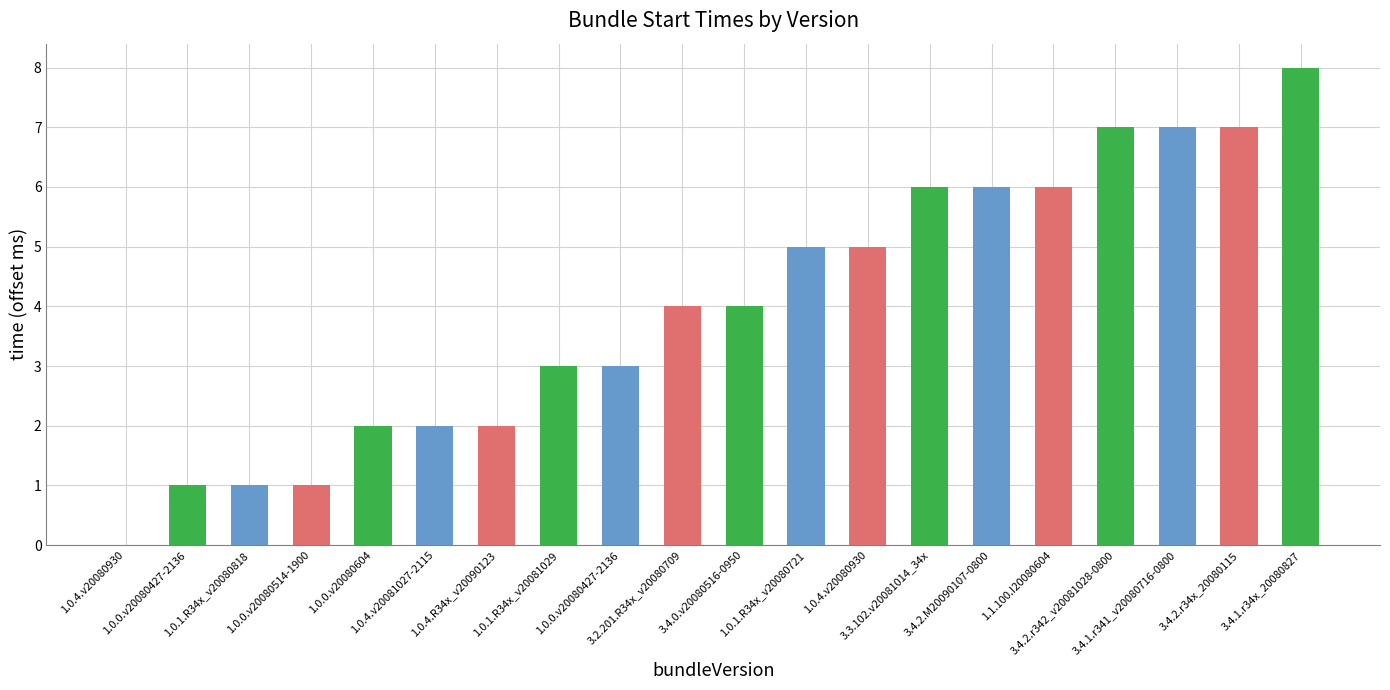

How many values are above zero?

19